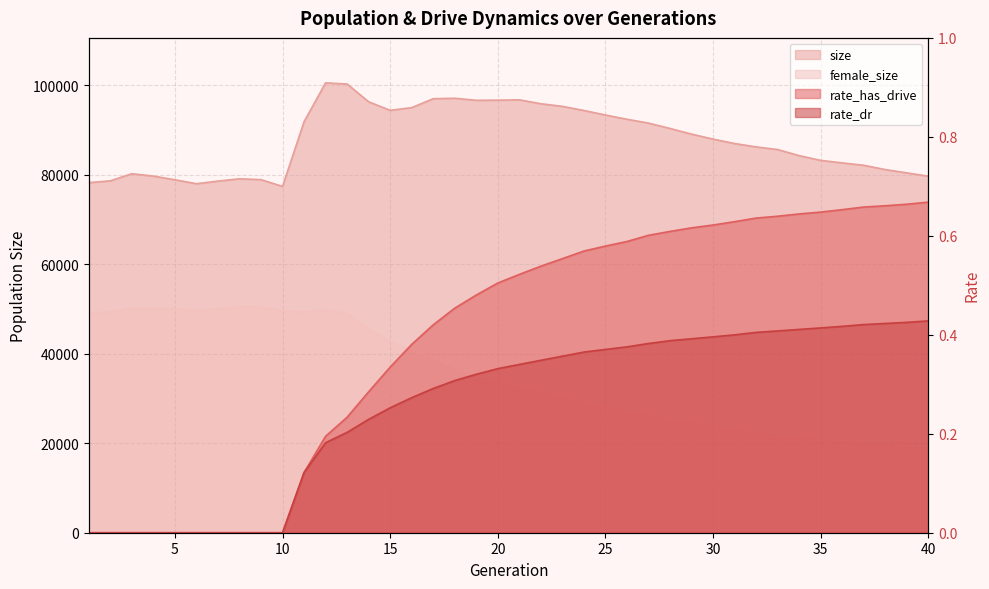

Where is rate_has_drive nearest to the value 0?

1